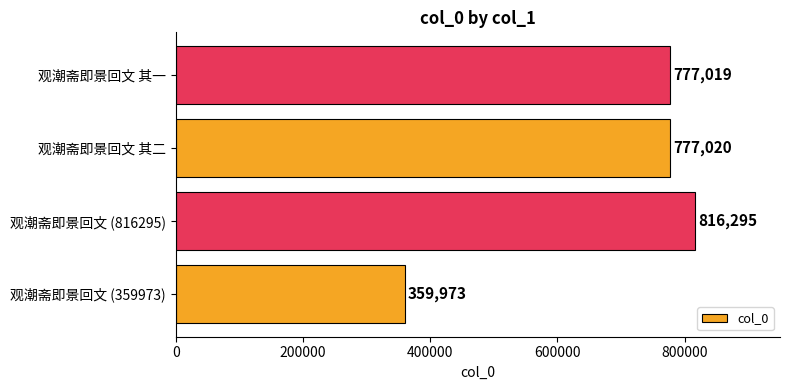

What is the average value?

682577